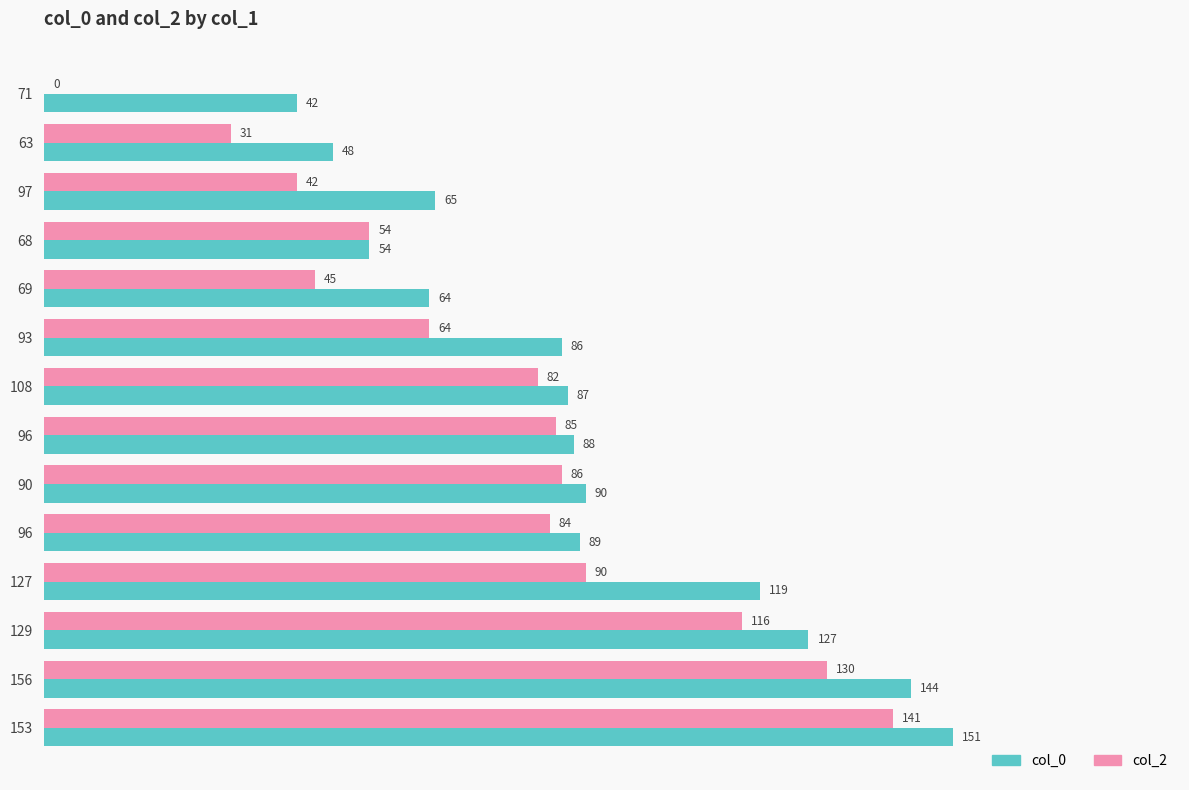

At how many categories does at least one series exceed 73?

9